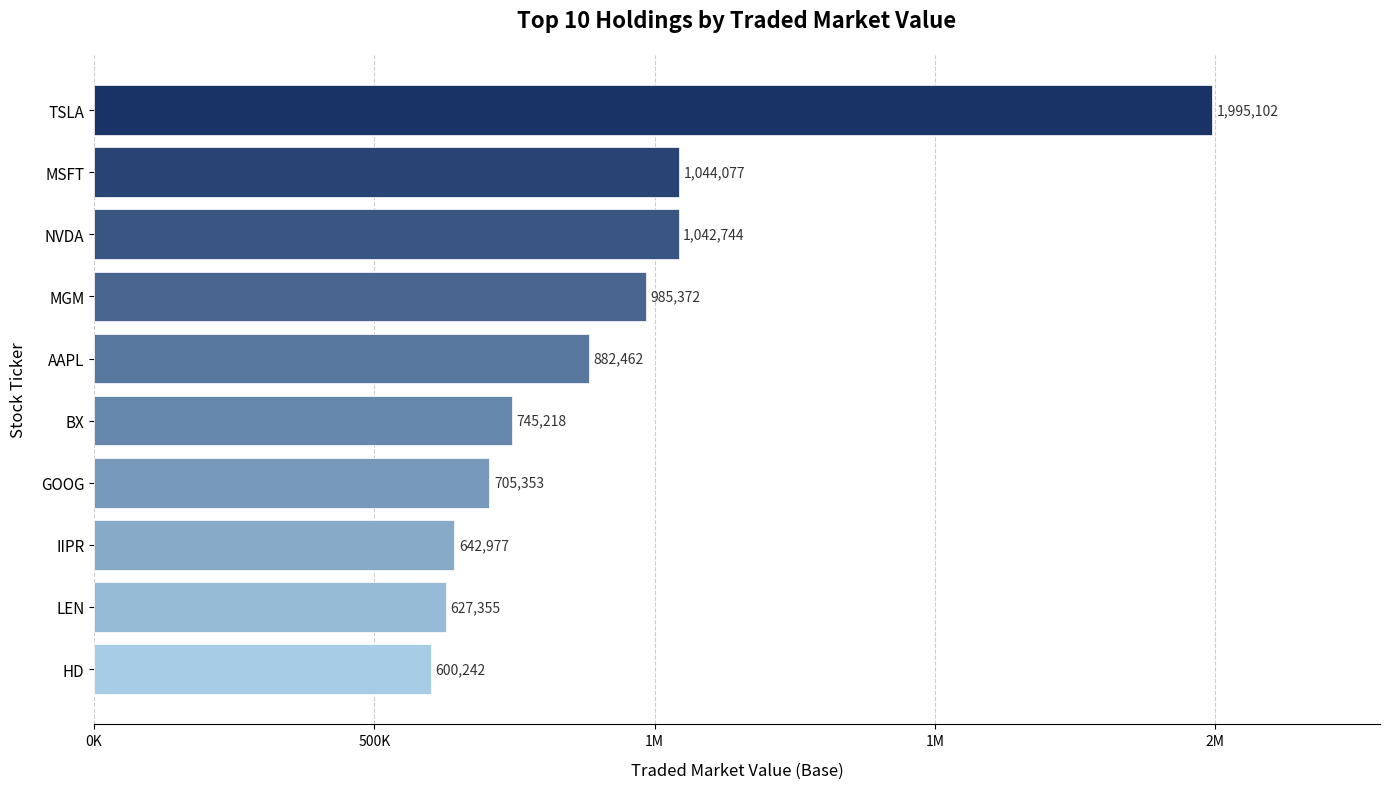

Does the chart contain any negative values?

No